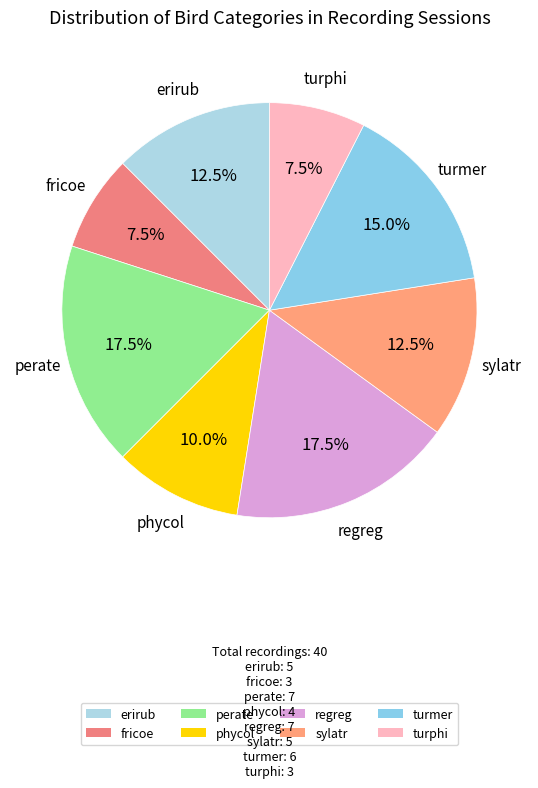

Approximately how many times larger is the value at turphi compared to turmer?

0.5